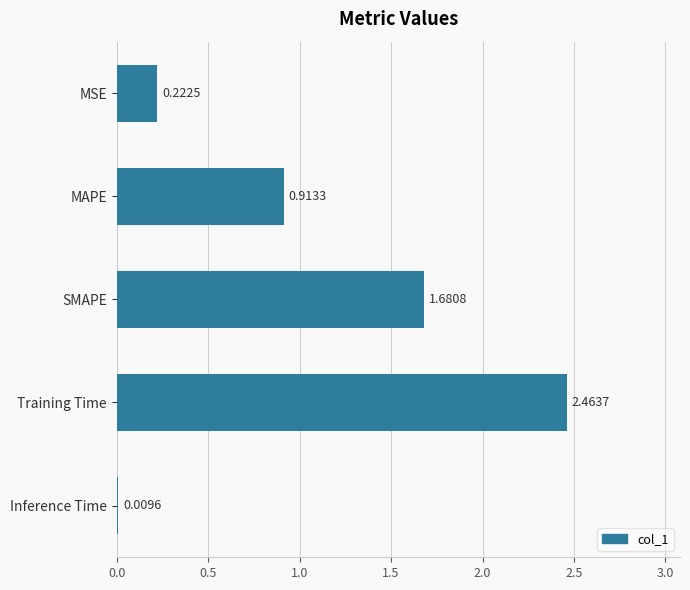

Which category has the highest value across all series?

Training Time